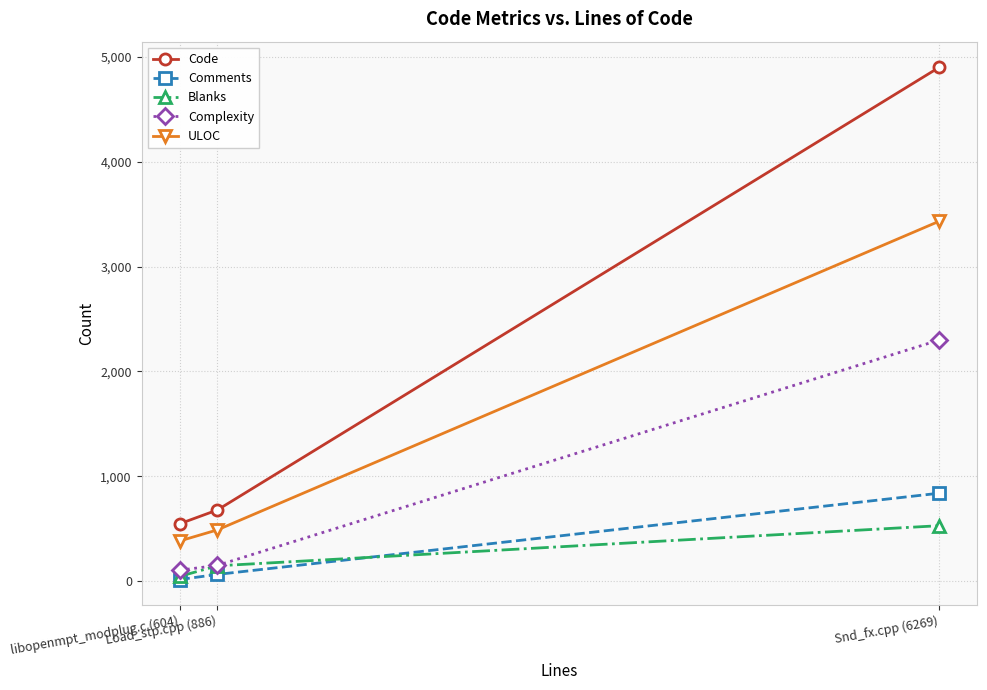

What is the value of the Complexity point at the 2nd from the left?

149